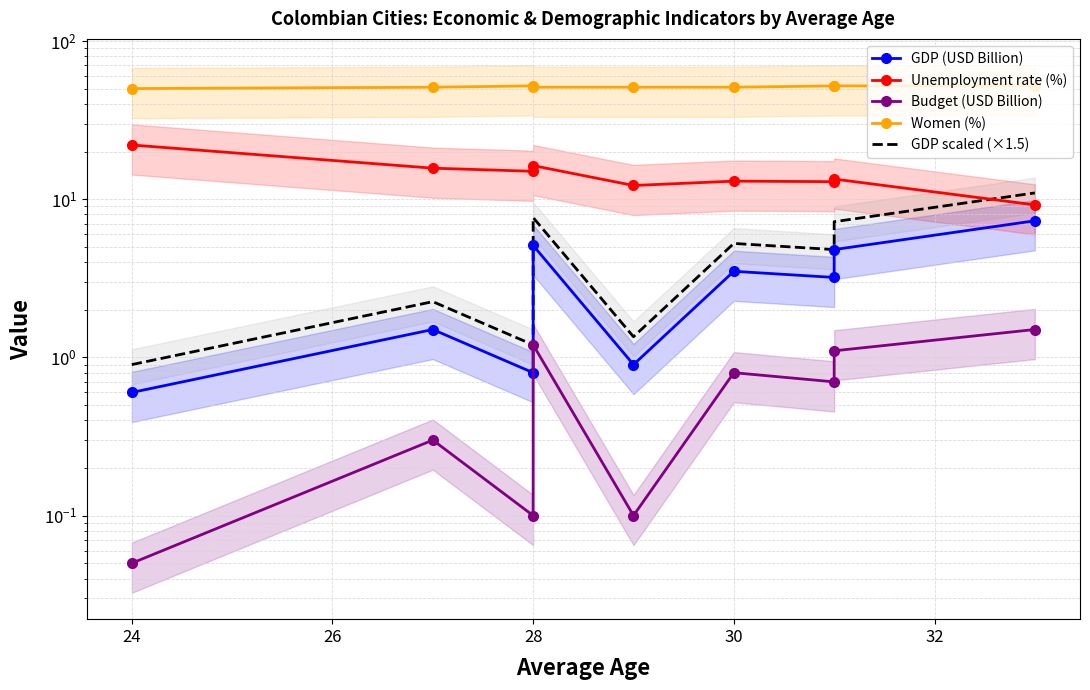

In GDP scaled (×1.5), how many points are lower than both neighbors (excluding endpoints)?

3